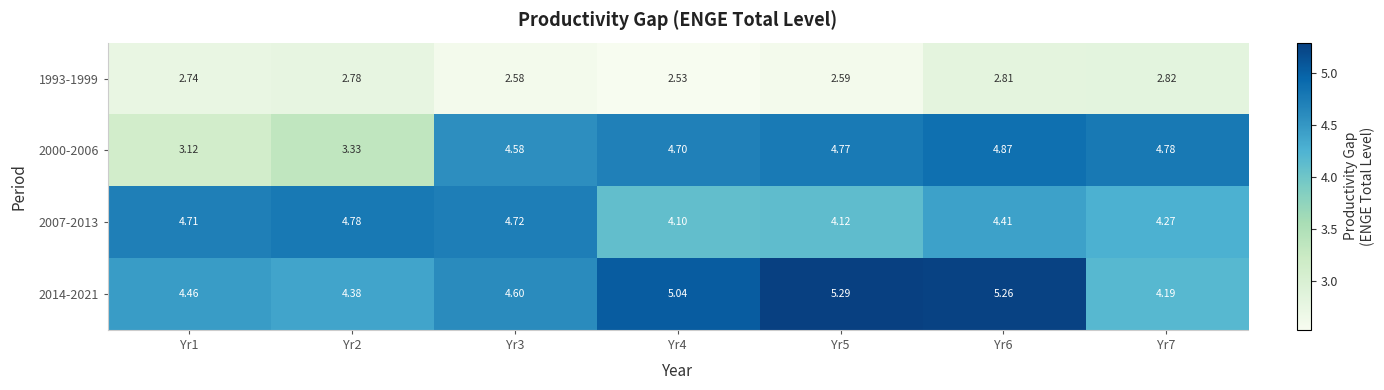

What is the maximum value shown in the chart?

5.3